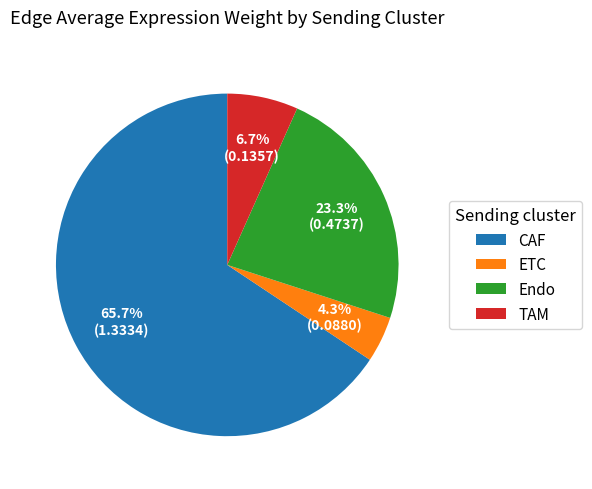

Approximately how many times larger is the value at Endo compared to CAF?

0.4